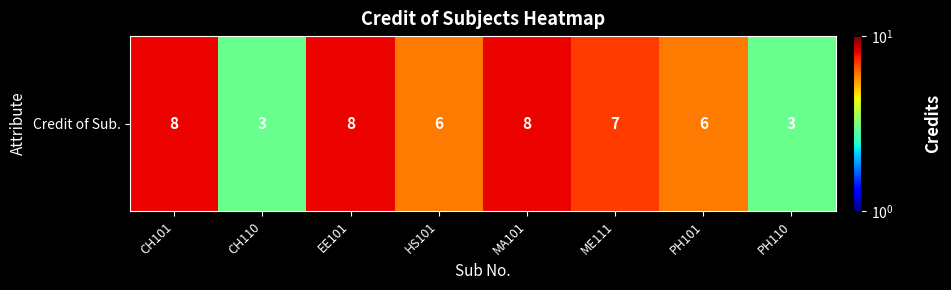

Approximately how many times larger is the value at ME111 compared to EE101?

0.9